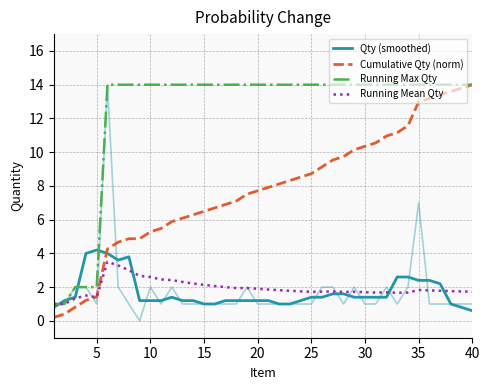

How many intersections are there between Cumulative Qty (norm) and Qty (smoothed)?

1